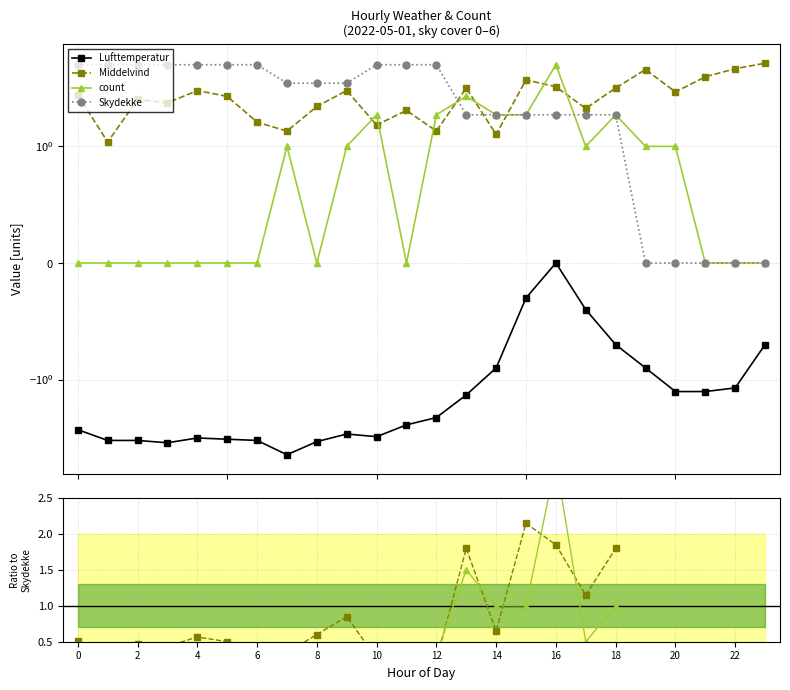

After their last crossing, which series has the higher values: count or Middelvind?

Middelvind